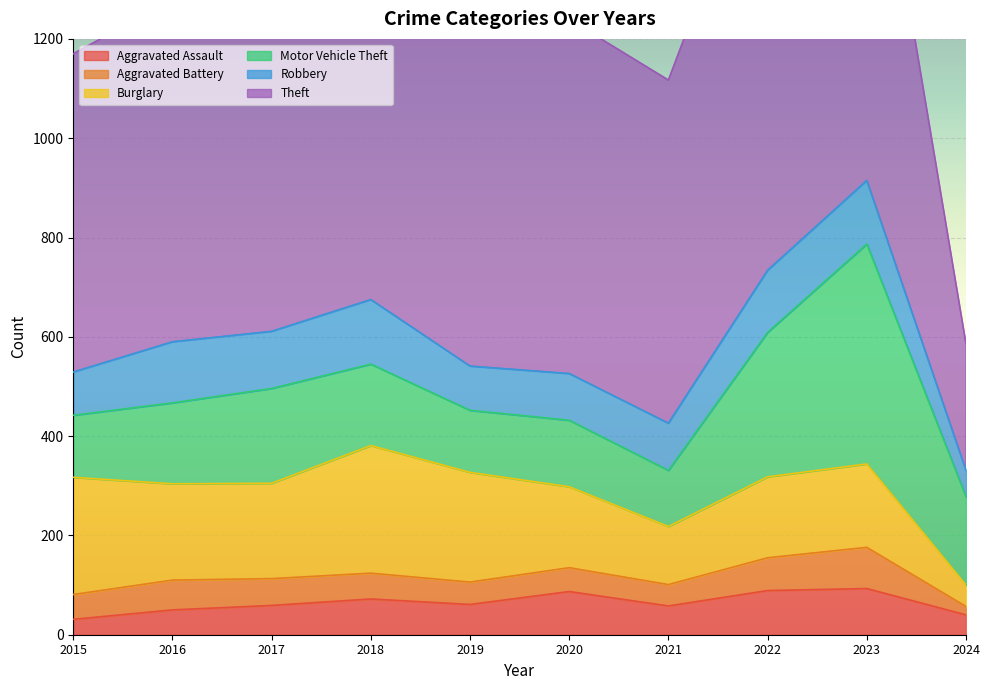

What are all the series names shown in the legend?

Aggravated Assault, Aggravated Battery, Burglary, Motor Vehicle Theft, Robbery, Theft